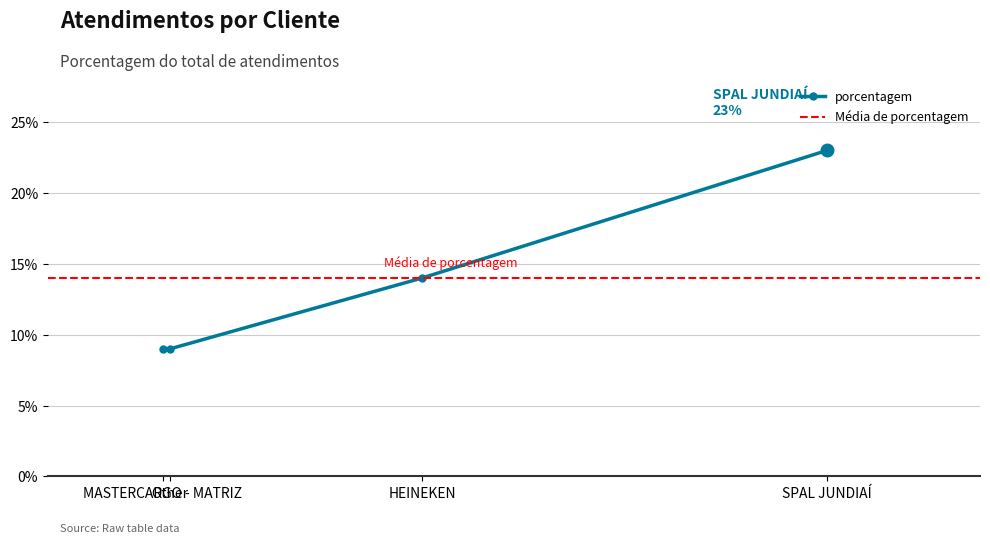

What is the lowest value of the porcentagem series?

9